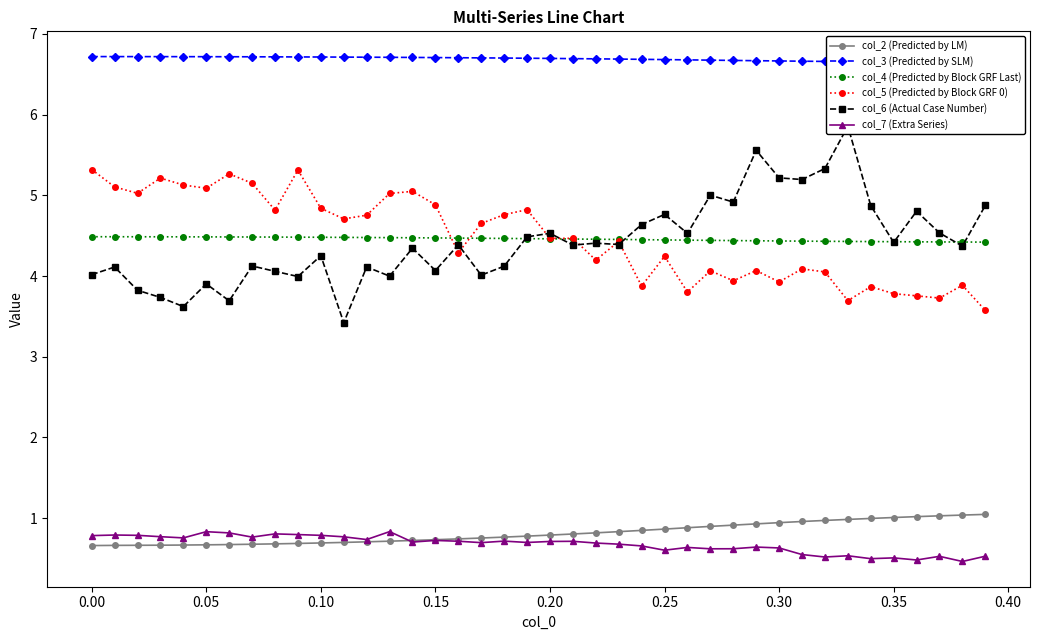

What are all the series names shown in the legend?

col_2 (Predicted by LM), col_3 (Predicted by SLM), col_4 (Predicted by Block GRF Last), col_5 (Predicted by Block GRF 0), col_6 (Actual Case Number), col_7 (Extra Series)